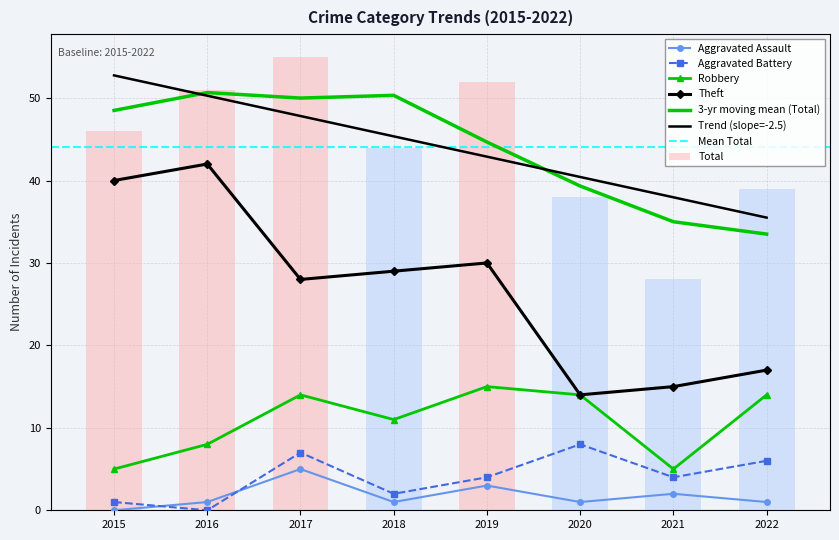

The value of Total at 2017 is 55. True or false?

True